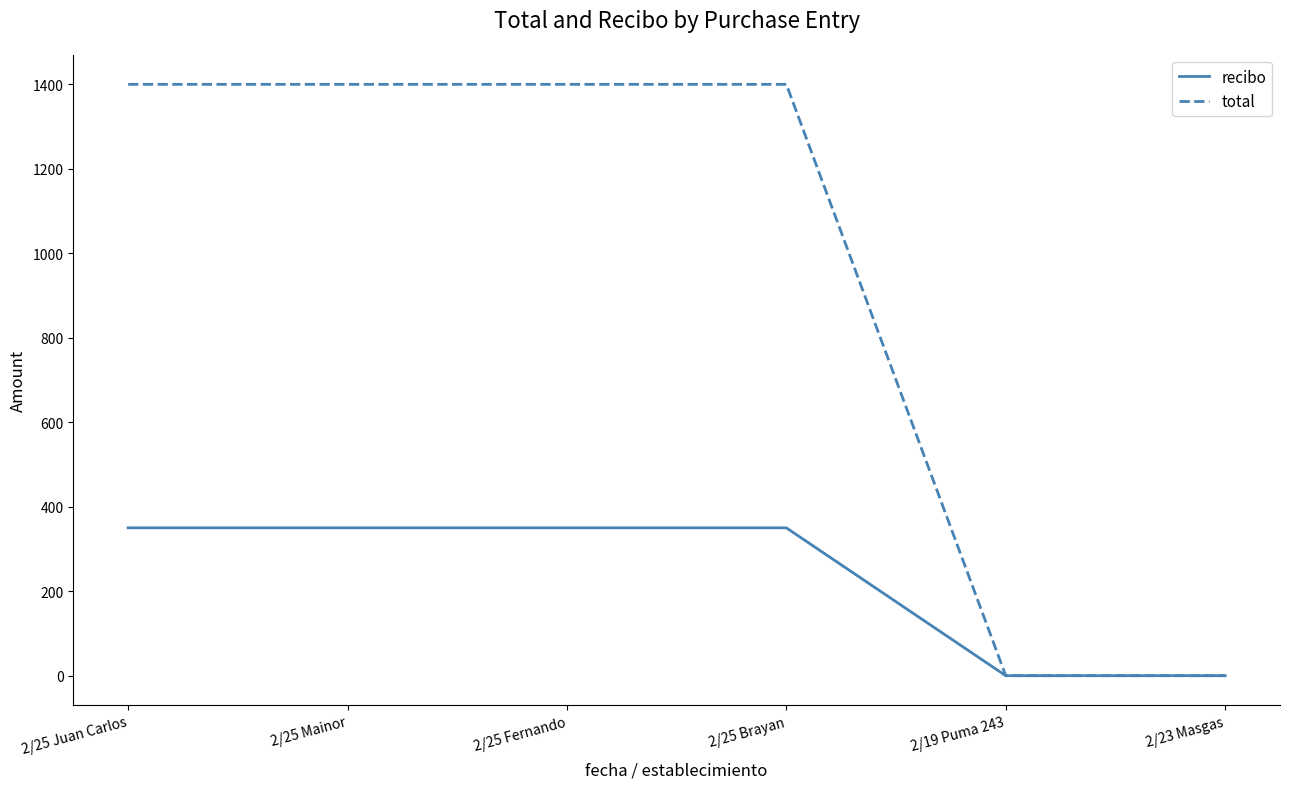

What position from the right is 2/25 Juan Carlos?

6